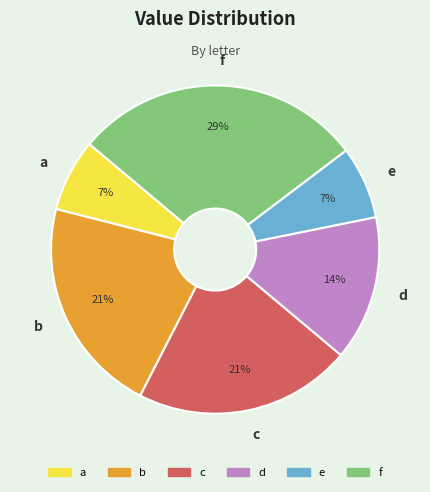

The f slice represents 29% of the pie. True or false?

True